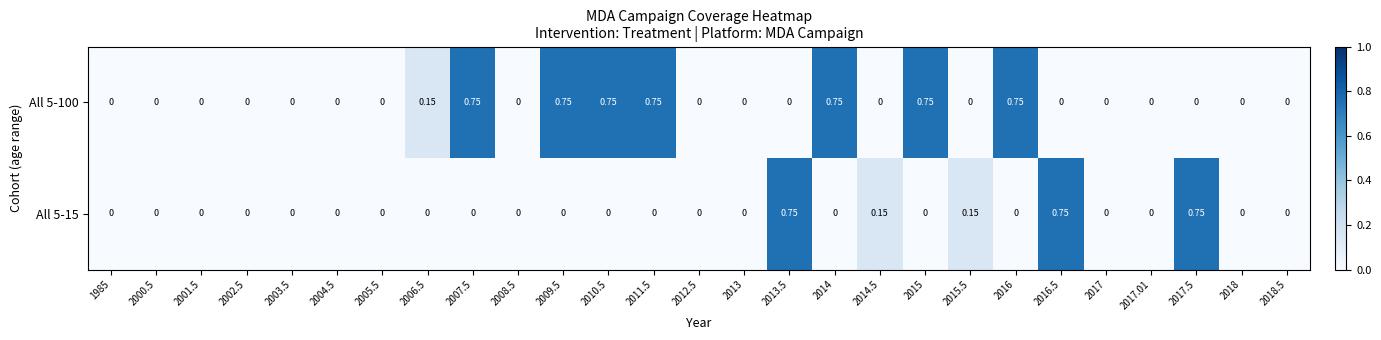

Is the value of All 5-15 at 2008.5 greater than the value of All 5-100 at 2010.5?

No